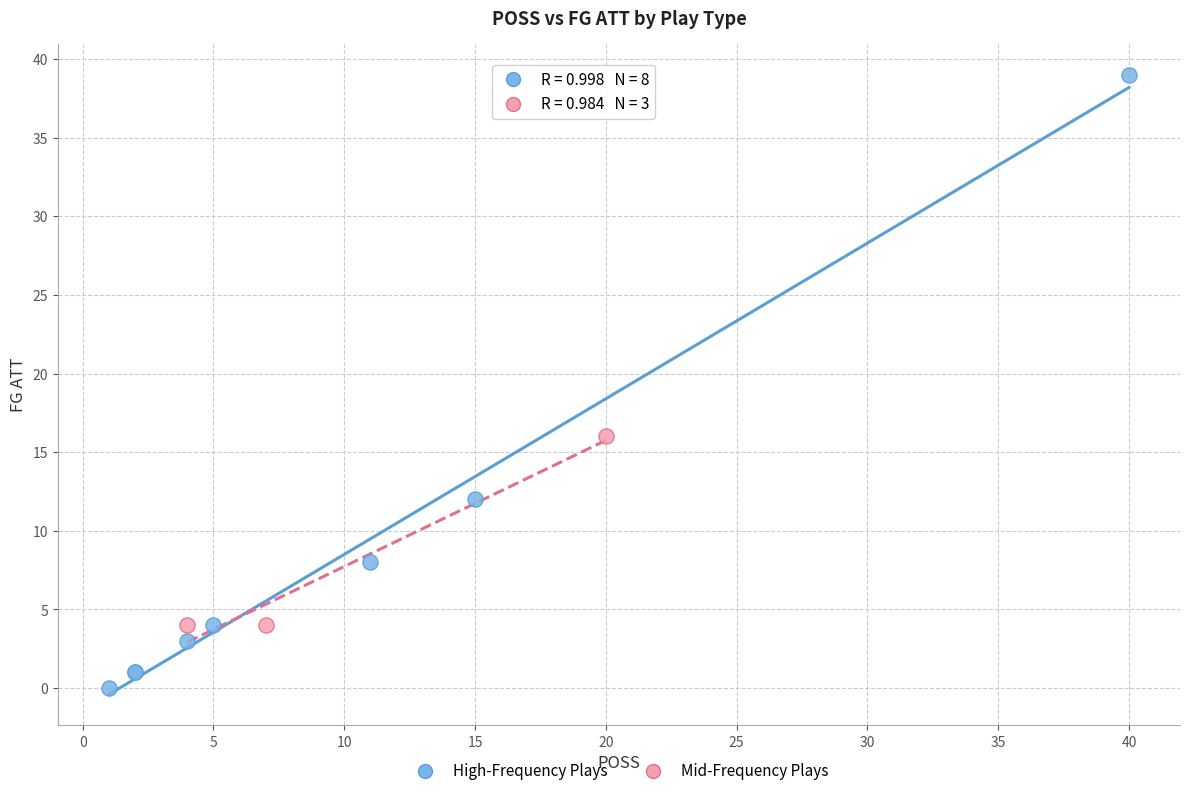

Which series has the widest spread of Y values?

High-Frequency Plays